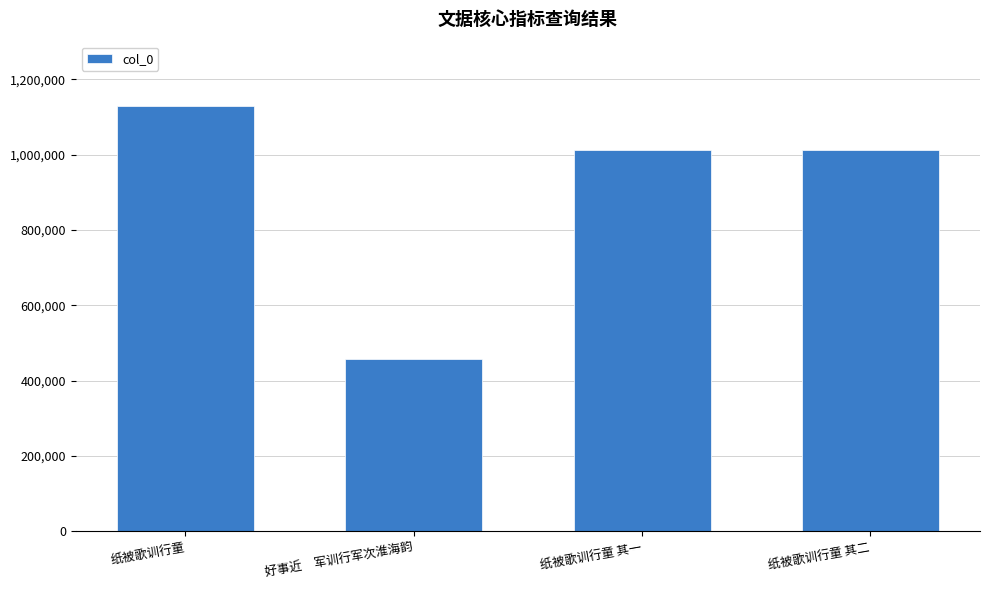

The chart shows a value of 456912 at 好事近　军训行军次淮海韵. True or false?

True